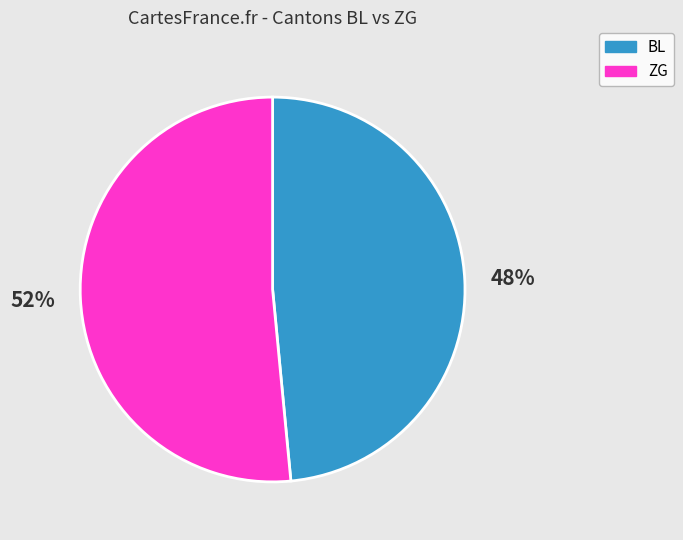

Rank the categories by value from lowest to highest.

BL, ZG